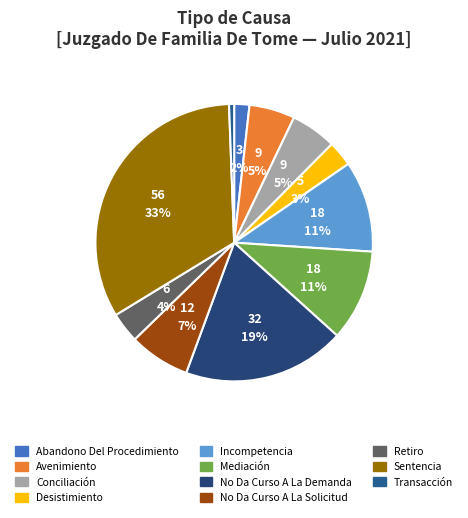

What percentage is the Sentencia slice, to the nearest percent?

33%